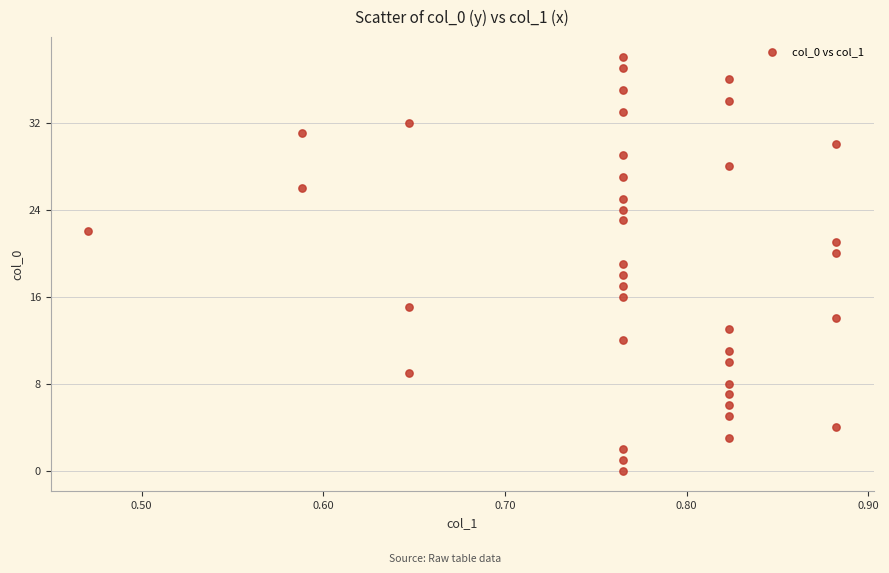

What is the range of Y values (max minus min)?

38